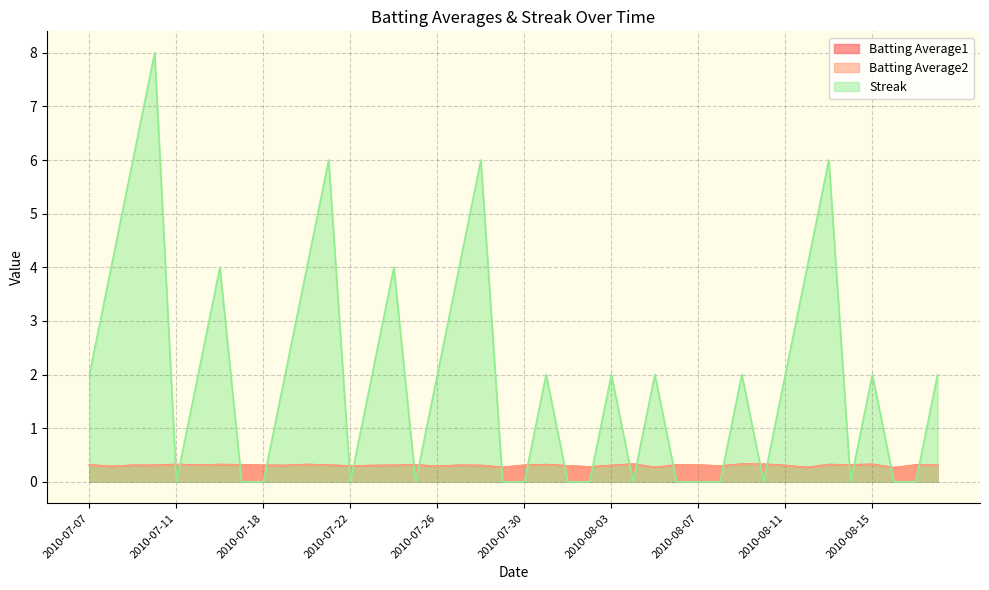

Which category has the lowest value across all series?

2010-07-11